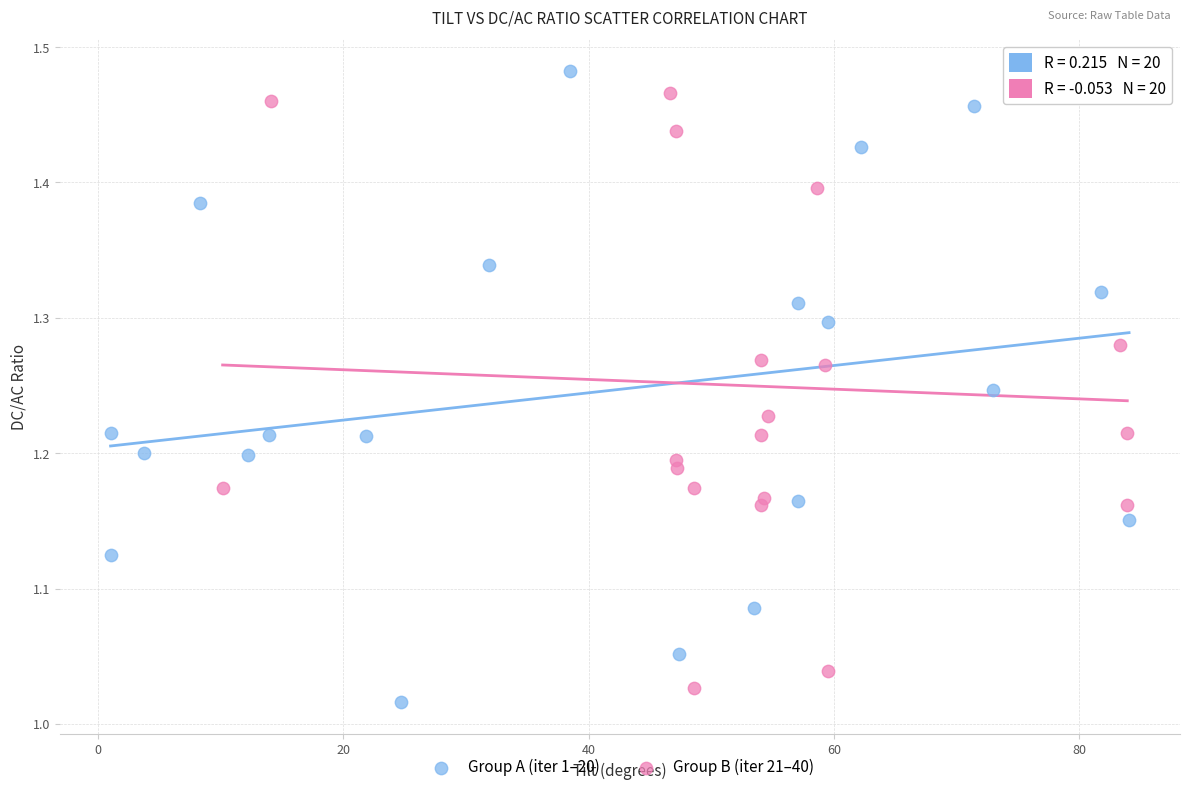

Which series contains the highest Y value?

Group A (iter 1–20)